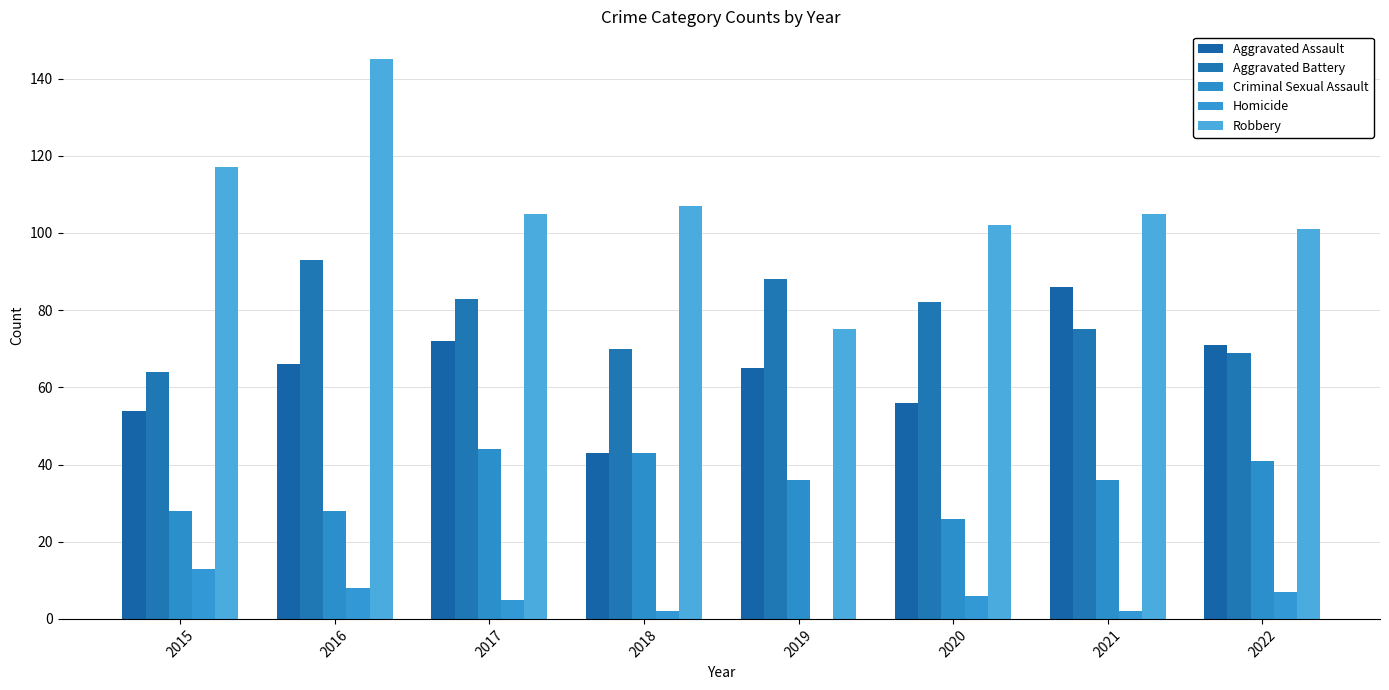

How many categories are shown in the chart?

8